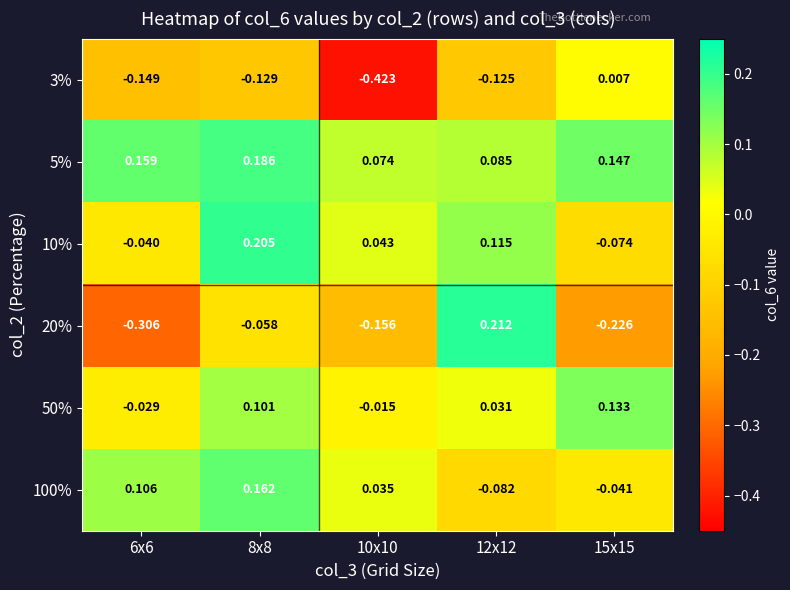

Is the value of 3% at 12x12 greater than the value of 20% at 10x10?

Yes